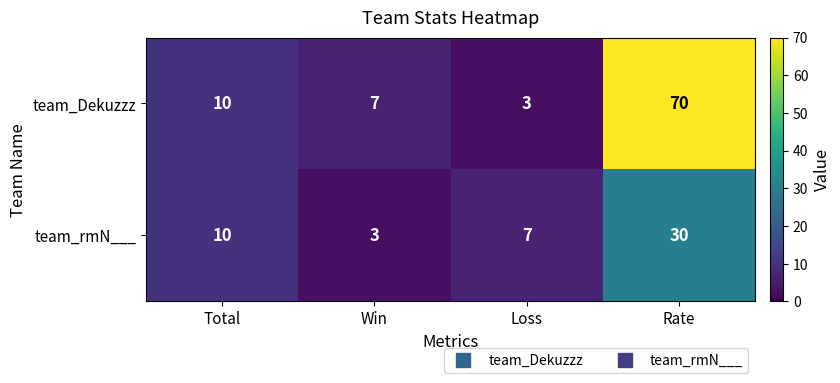

Which series has the largest total across all categories?

team_Dekuzzz